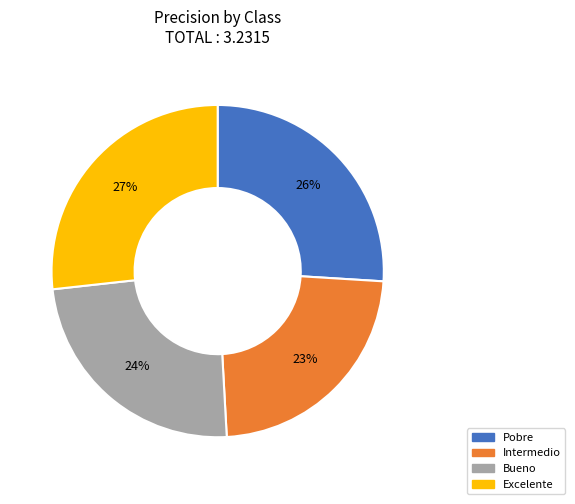

To the nearest percent, what is the difference between the largest and smallest slice percentages?

4%